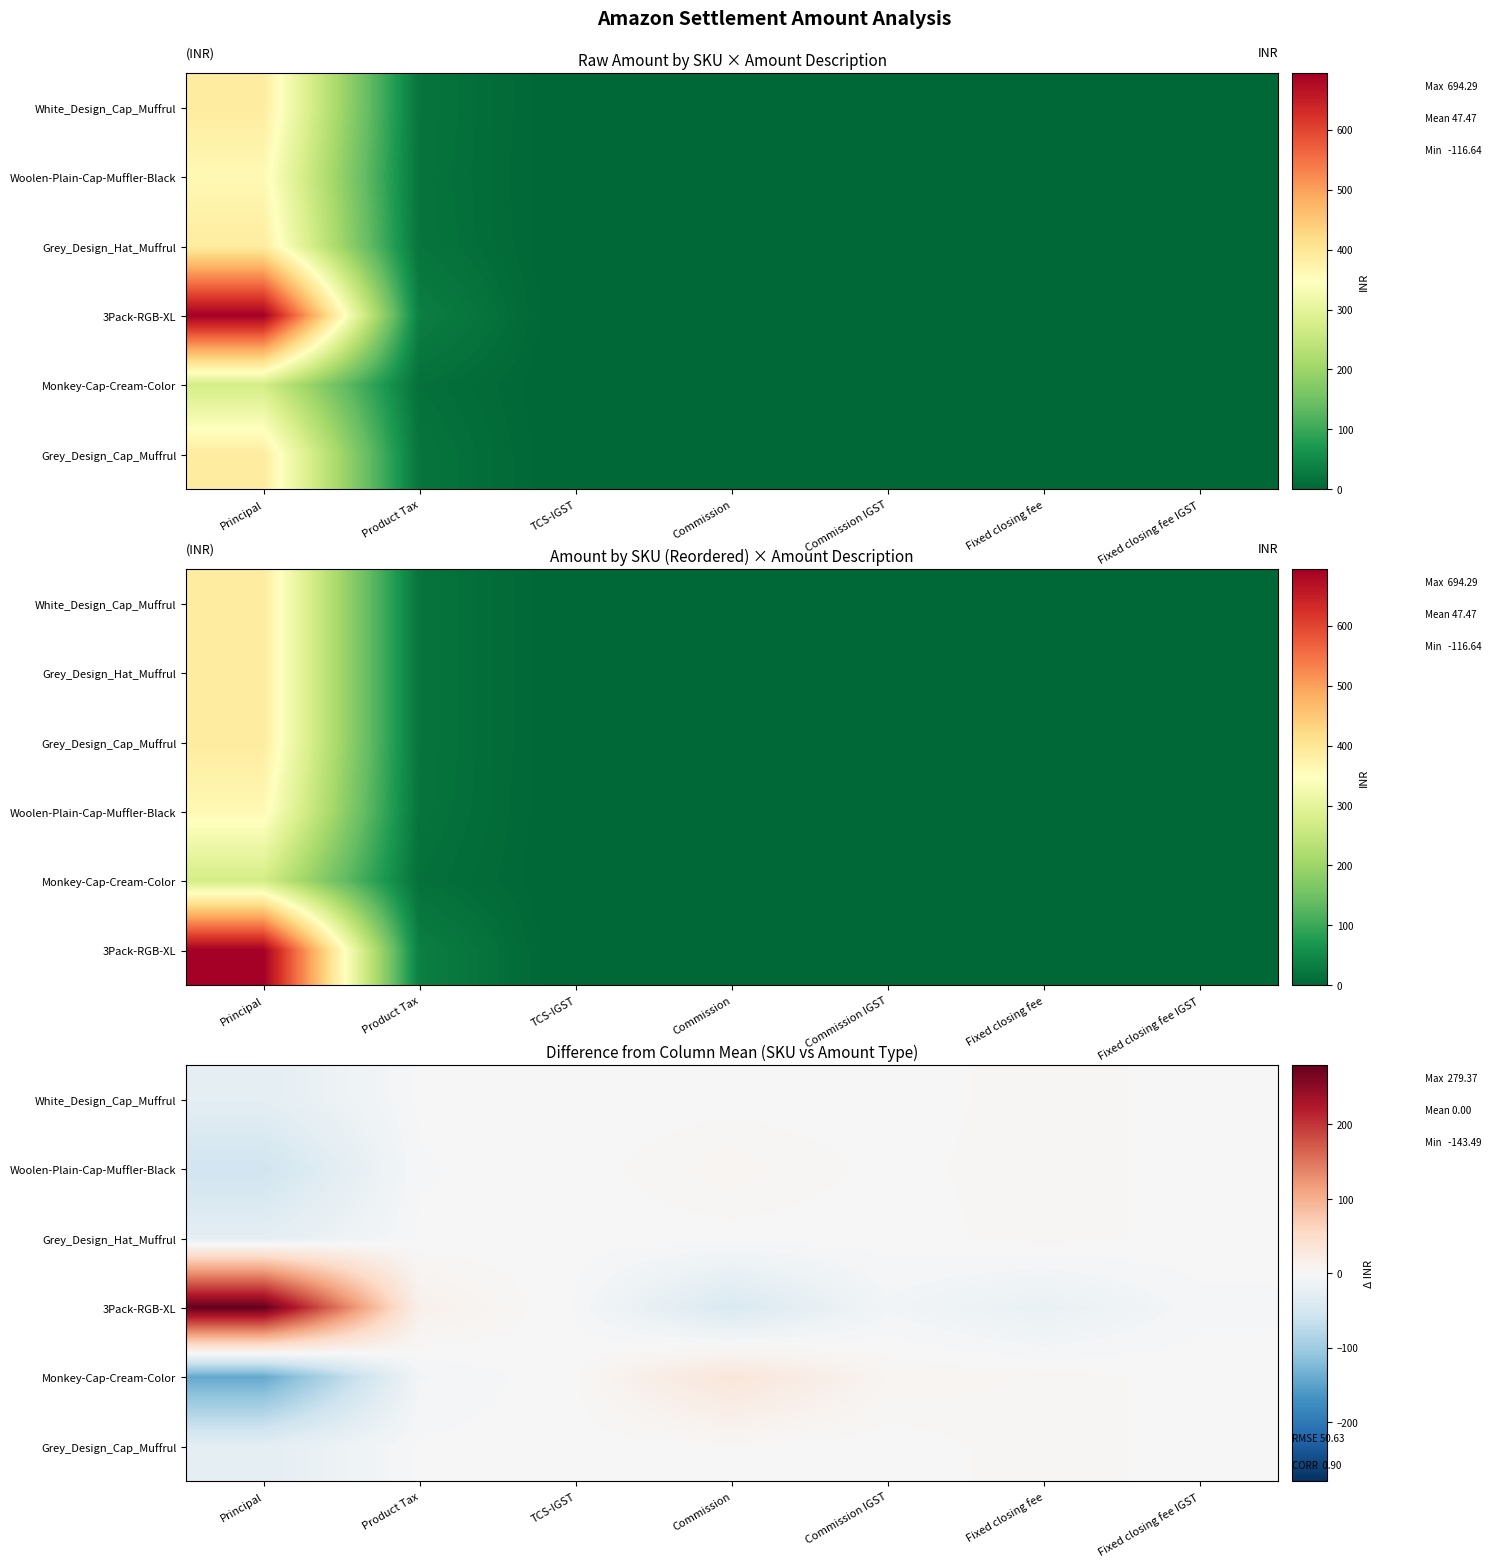

The value of Woolen-Plain-Cap-Muffler-Black at Commission is 5.9. True or false?

True